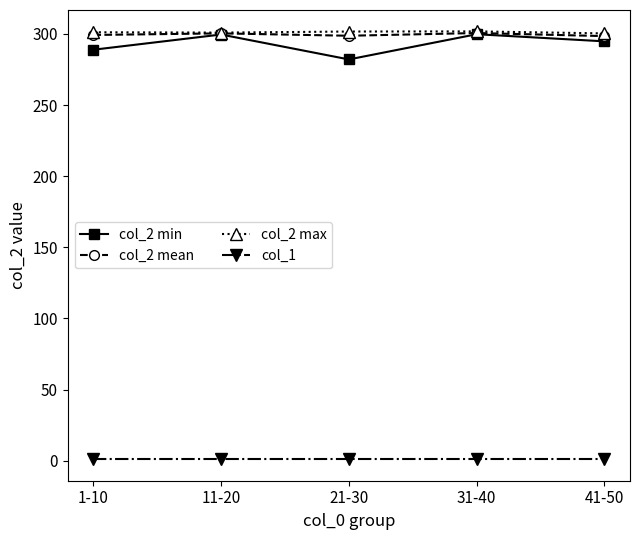

How many lines are shown in the chart?

4